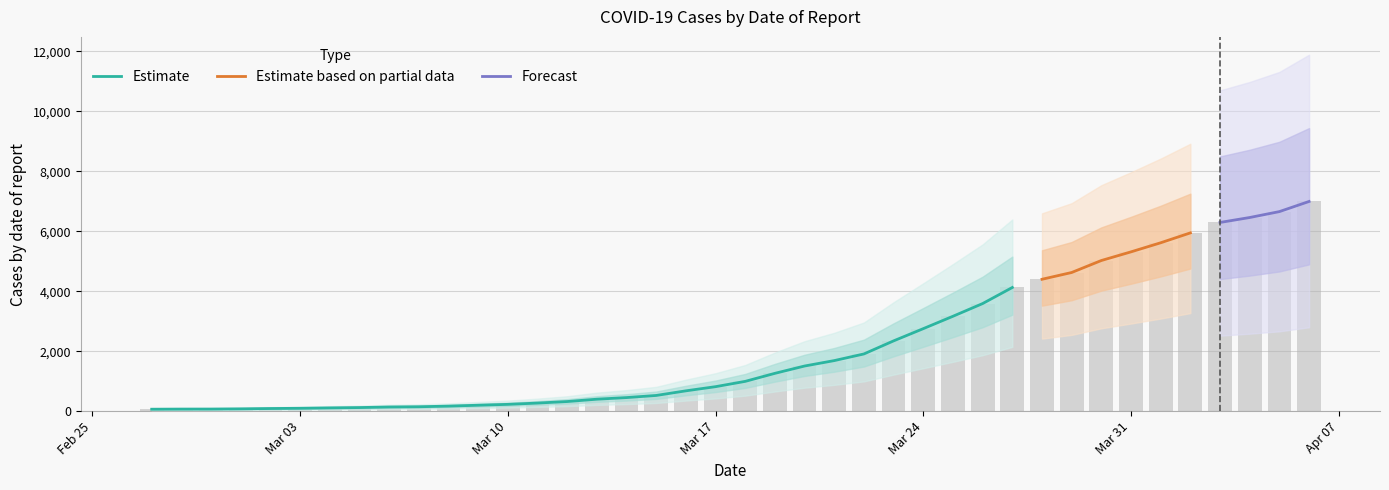

Rank the categories by value from lowest to highest.

2020-02-27, 2020-02-28, 2020-02-29, 2020-03-01, 2020-03-02, 2020-03-03, 2020-03-04, 2020-03-05, 2020-03-06, 2020-03-07, 2020-03-08, 2020-03-09, 2020-03-10, 2020-03-11, 2020-03-12, 2020-03-13, 2020-03-14, 2020-03-15, 2020-03-16, 2020-03-17, 2020-03-18, 2020-03-19, 2020-03-20, 2020-03-21, 2020-03-22, 2020-03-23, 2020-03-24, 2020-03-25, 2020-03-26, 2020-03-27, 2020-03-28, 2020-03-29, 2020-03-30, 2020-03-31, 2020-04-01, 2020-04-02, 2020-04-03, 2020-04-04, 2020-04-05, 2020-04-06